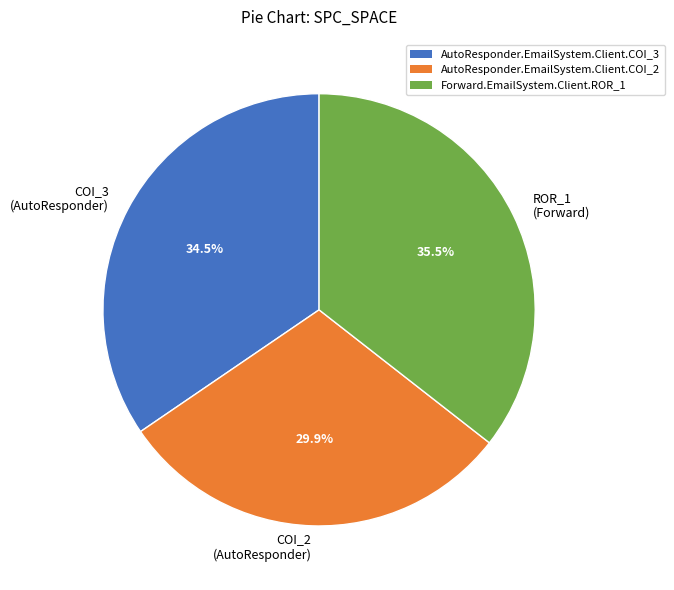

To the nearest percent, what is the average slice percentage?

33%